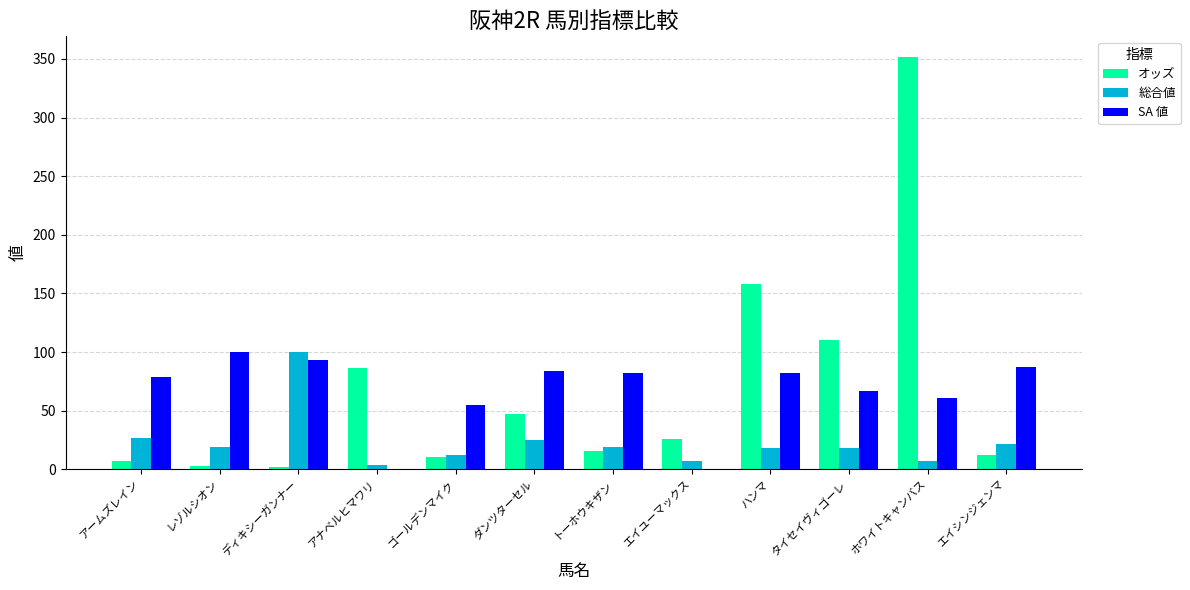

Between ディキシーガンナー and ゴールデンマイク, which series saw the biggest shift?

総合値